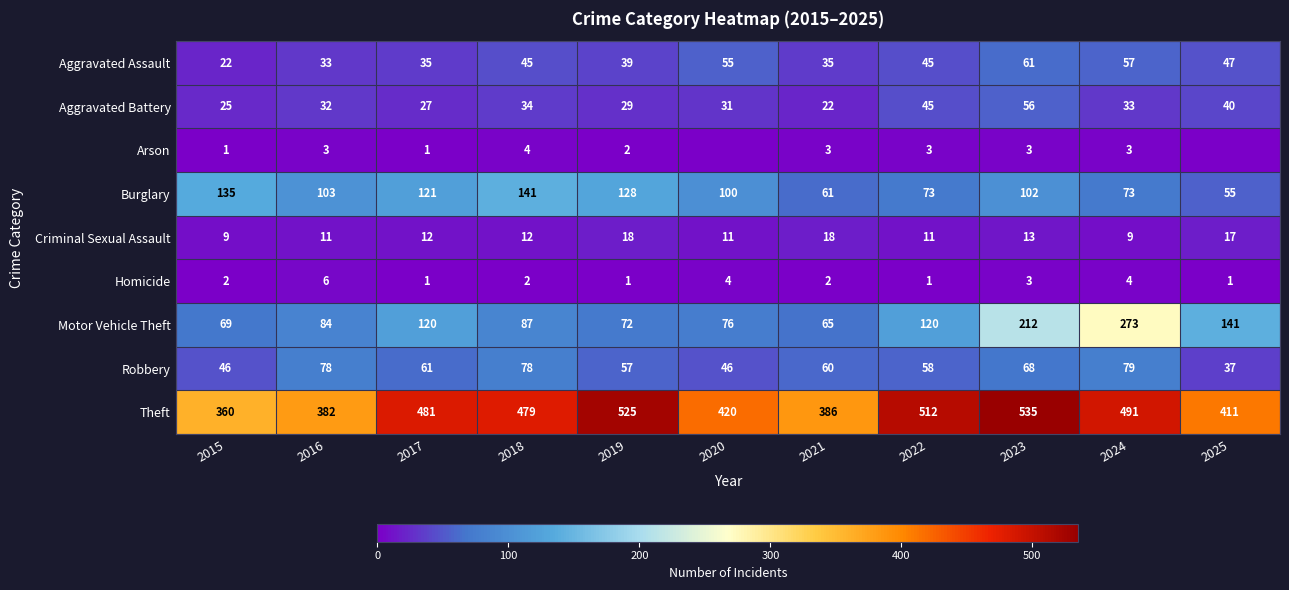

What is the difference between the highest and lowest values at 2017?

480